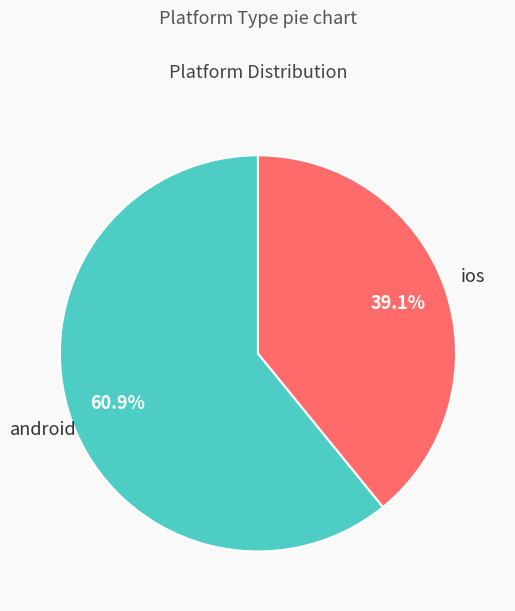

Combined, what portion of the pie is android and ios?

100.0%